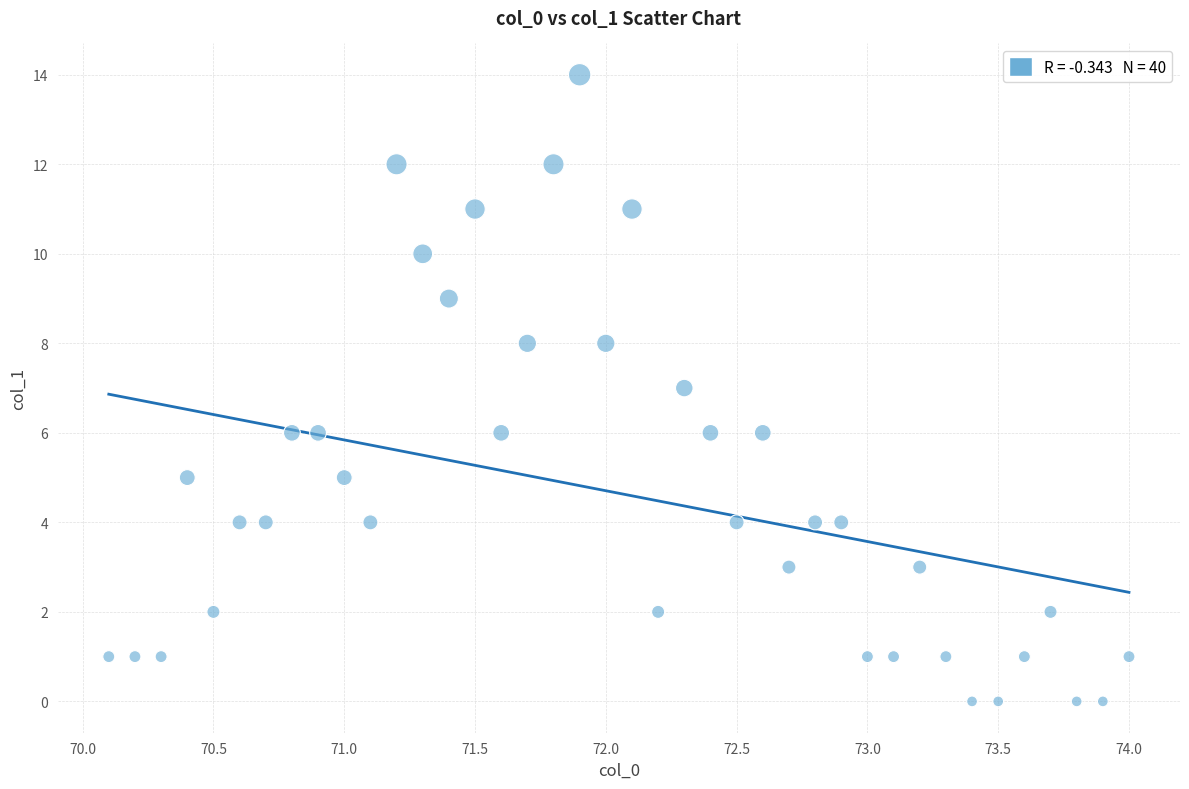

What is the range of Y values (max minus min)?

14